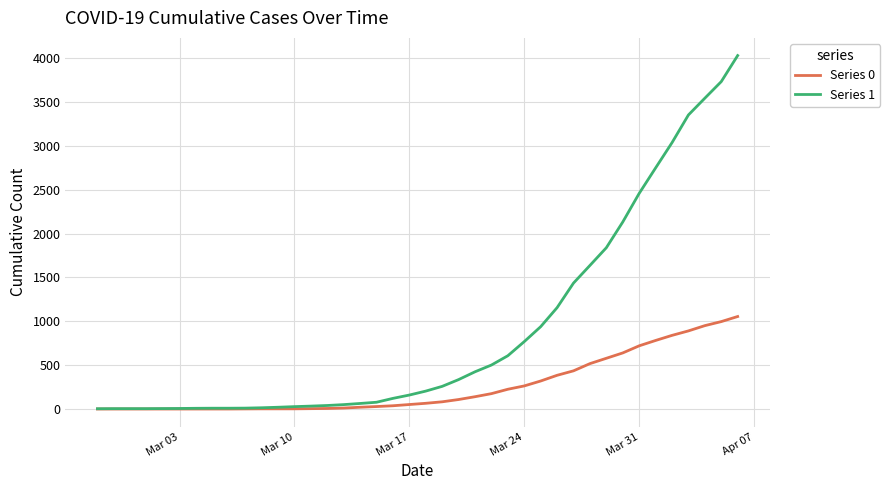

Which series has the widest spread of values?

Series 1